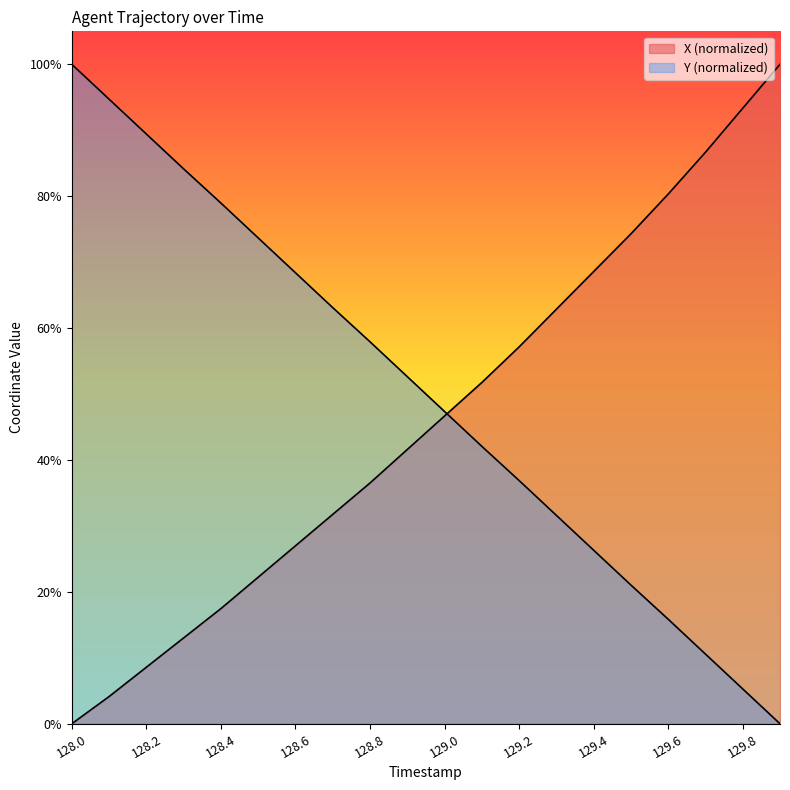

At which category does the chart reach its minimum across all series?

128.0